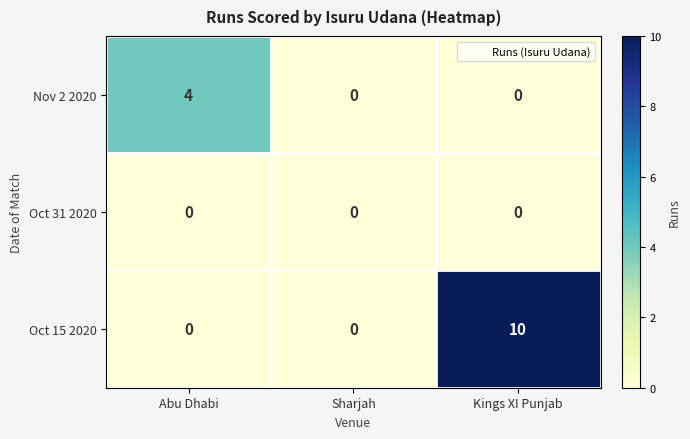

Between Abu Dhabi and Sharjah, which series saw the biggest shift?

Nov 2 2020